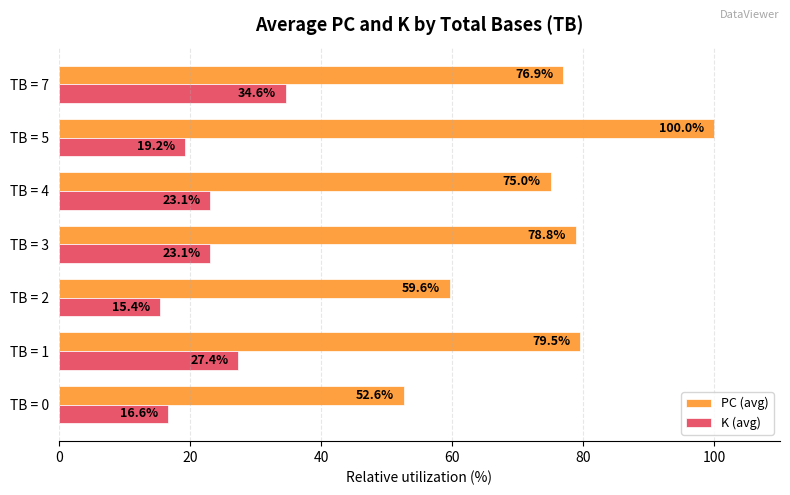

Which series has the largest range (max minus min)?

PC (avg)